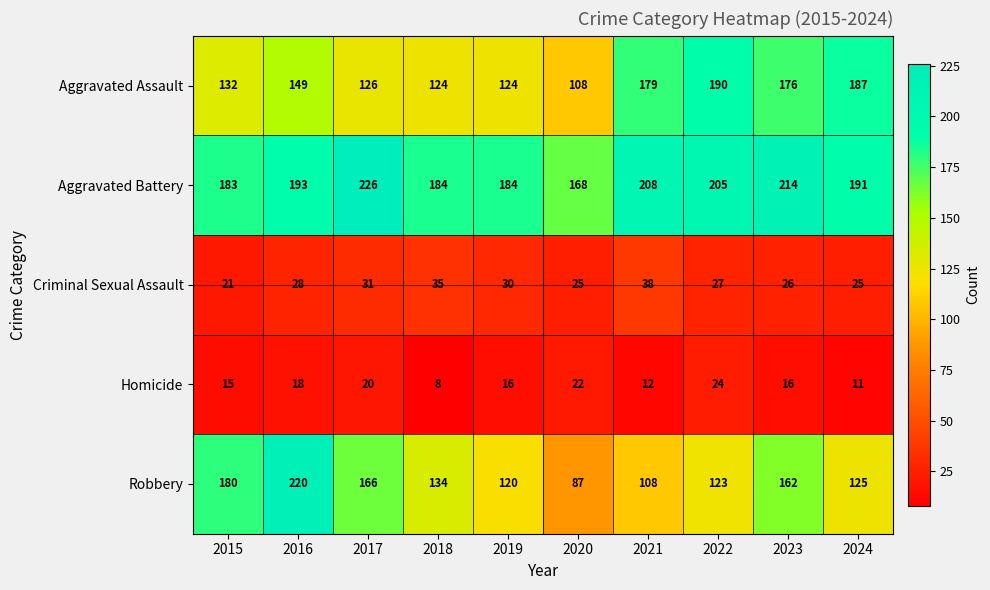

Which series changed the most between 2016 and 2022?

Robbery